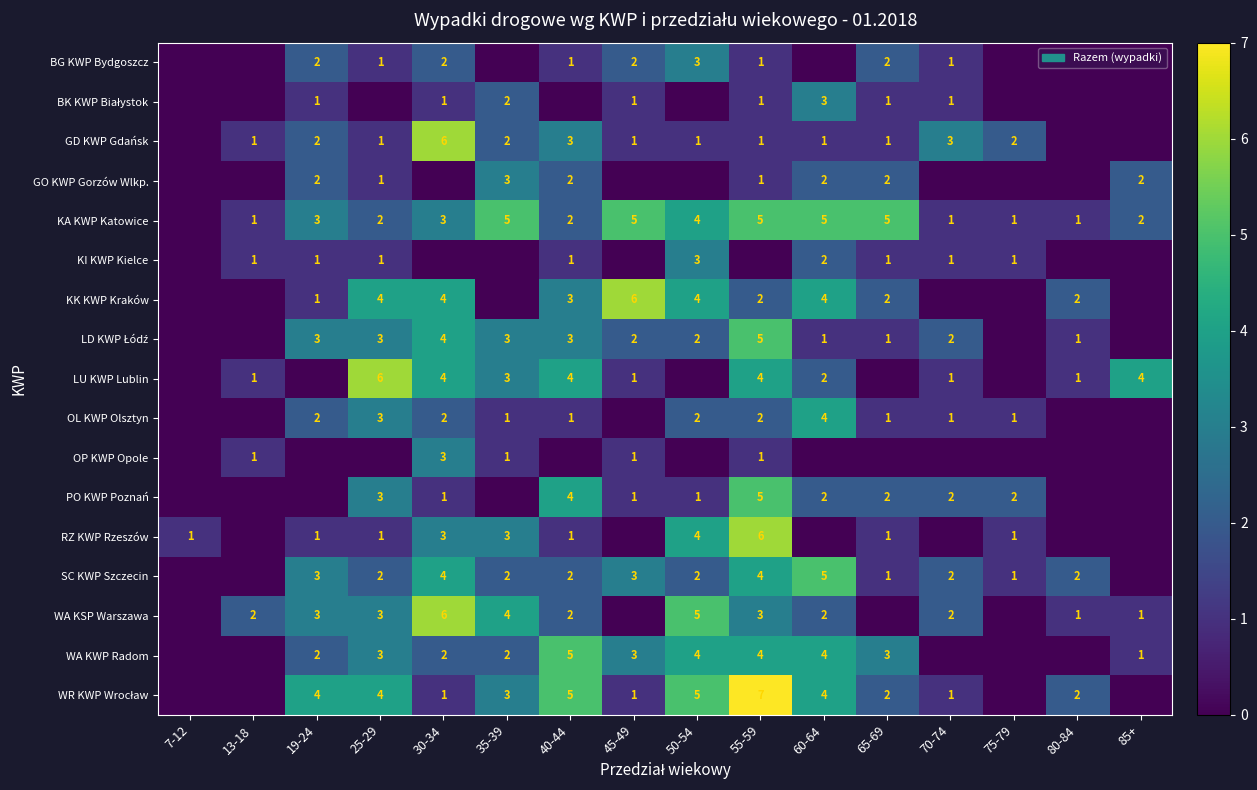

At which category does the chart reach its minimum across all series?

7-12